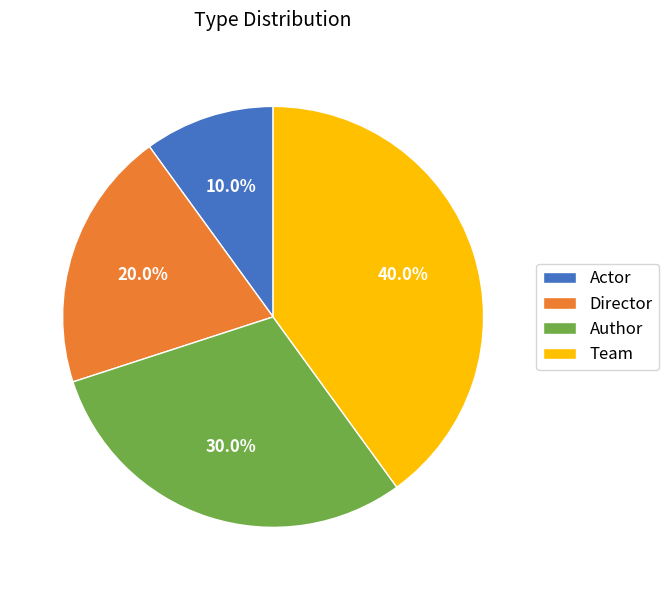

What is the ratio of the value at Author to the value at Director?

1.5